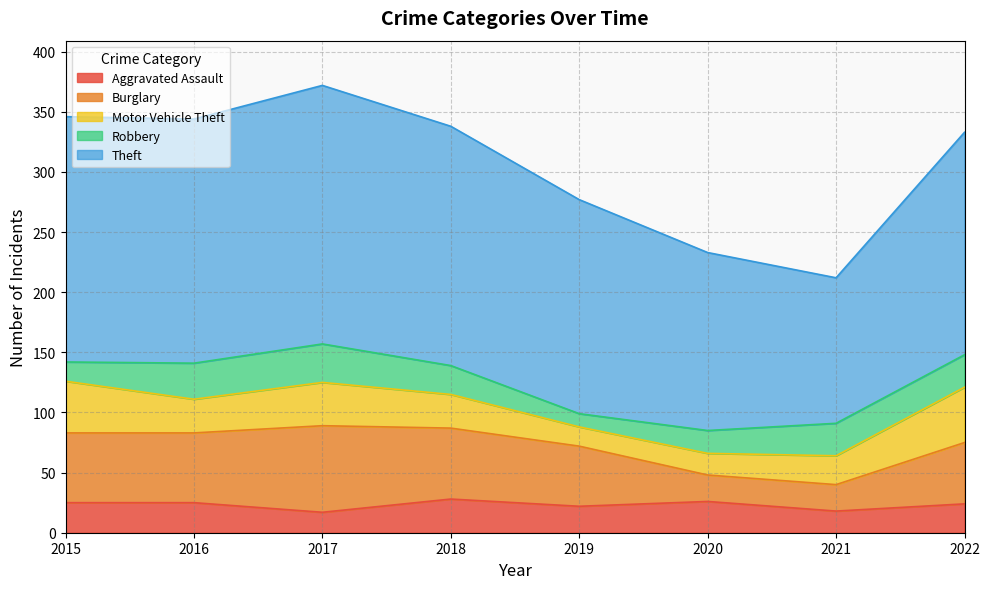

At which category is the sum across all series the highest?

2017